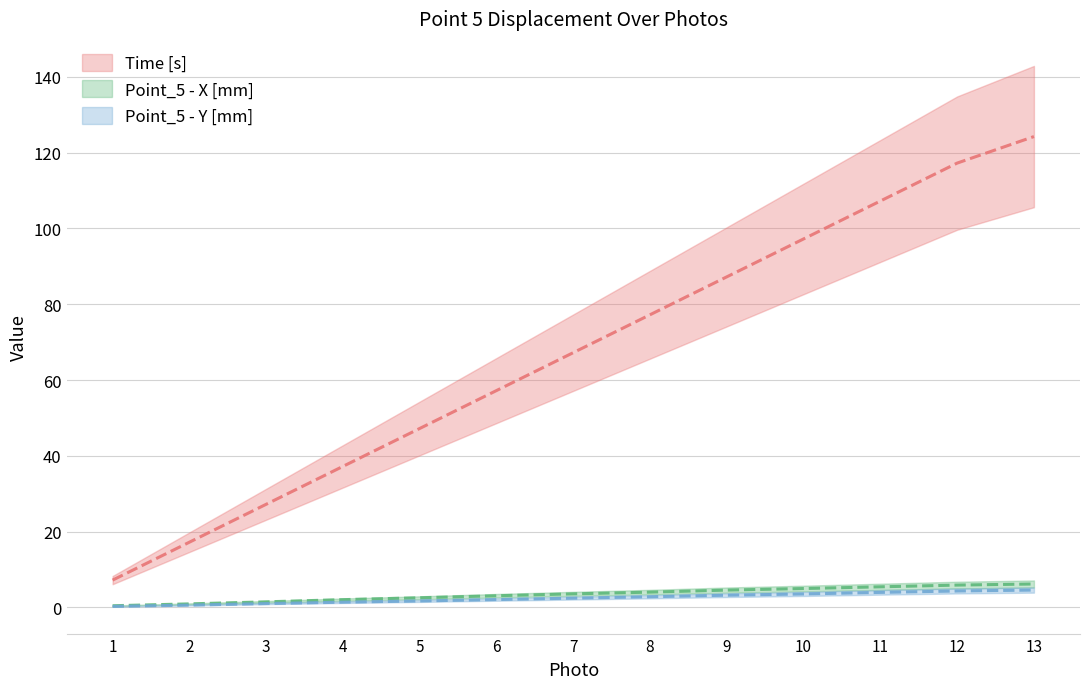

True or false: Point_5 - X [mm] and Time [s] intersect in this chart.

False